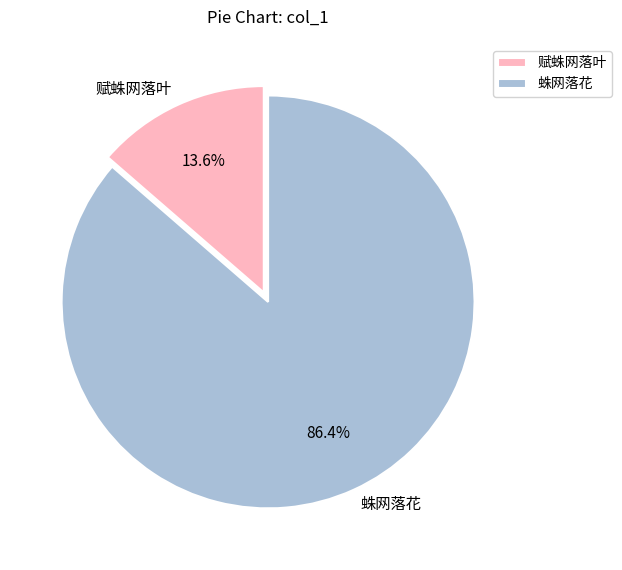

Is there any slice that represents more than half of the pie?

Yes